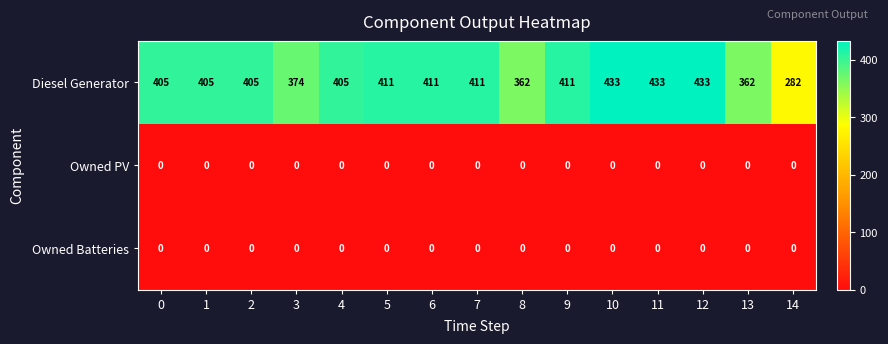

The Diesel Generator series shows 706 at 7. True or false?

False